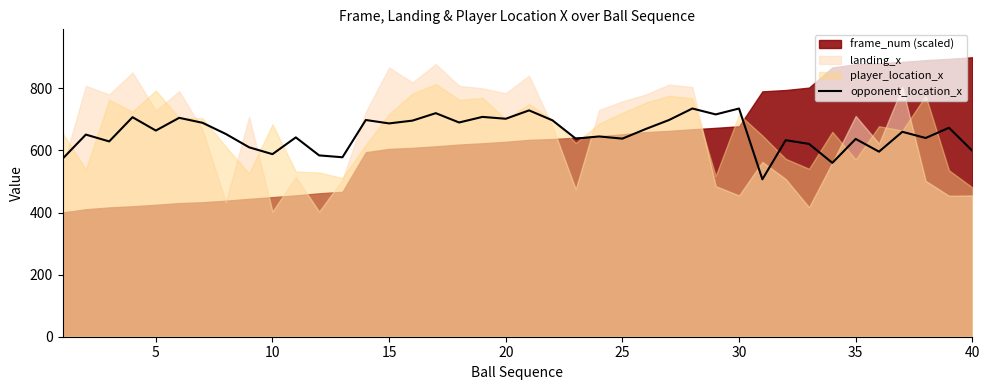

At which category does the data reach its first local peak?

5